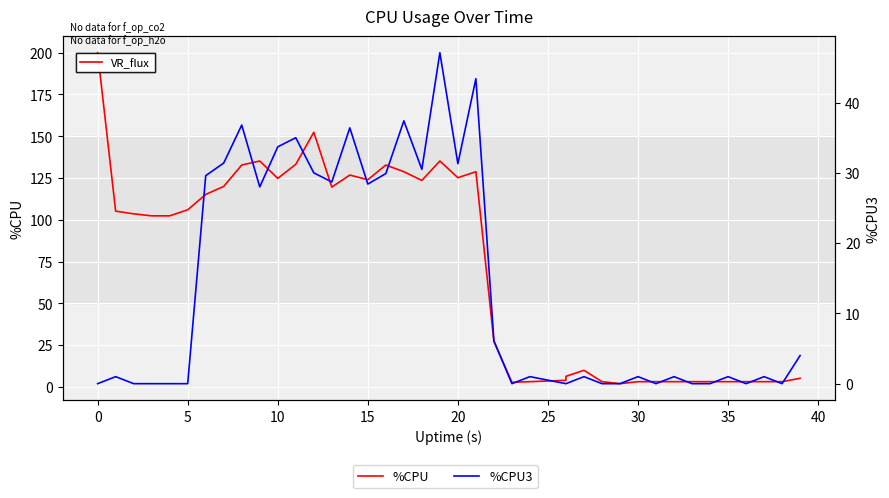

The %CPU3 series shows 29.9 at 16. True or false?

True